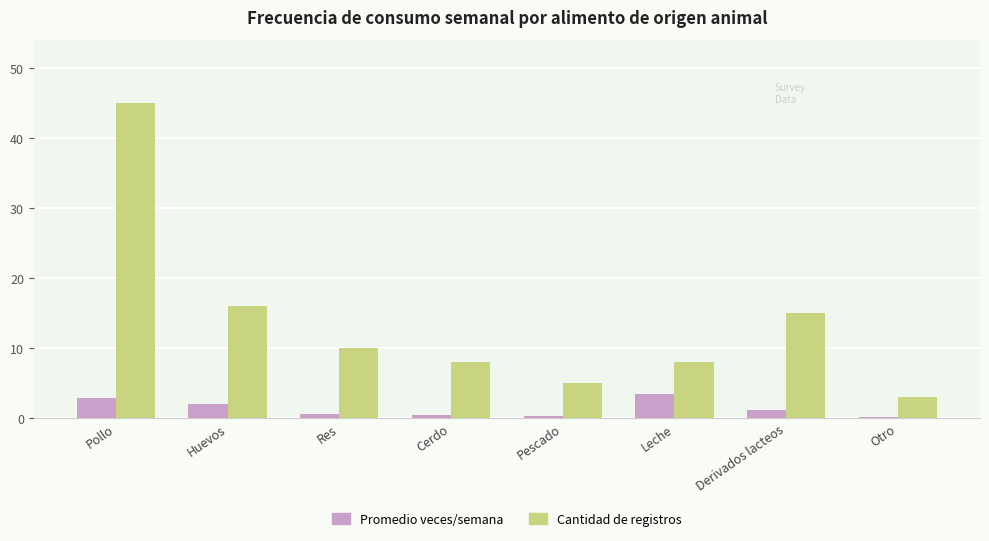

What is the difference between the Cantidad de registros values at Leche and Res?

2.0